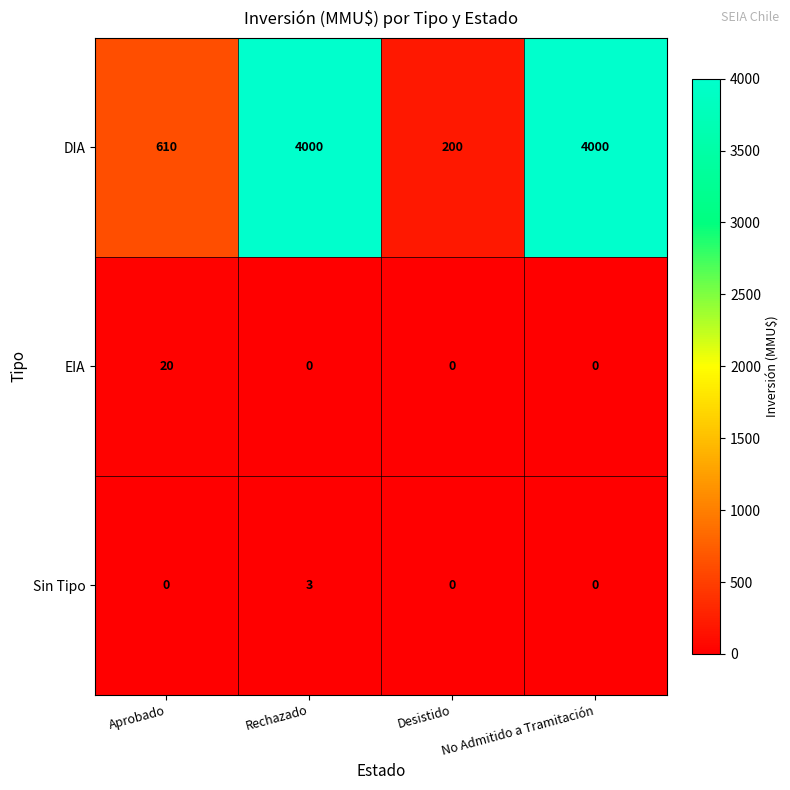

Read the DIA value at Aprobado.

610